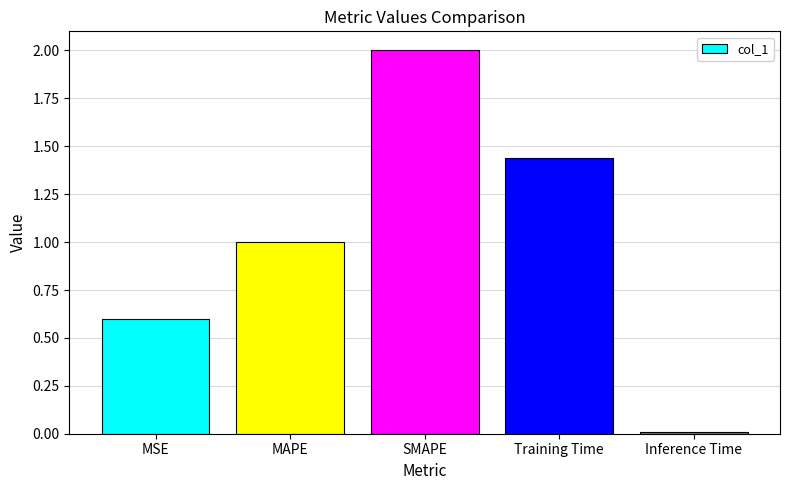

What is the difference between the values at Training Time and MSE?

0.8